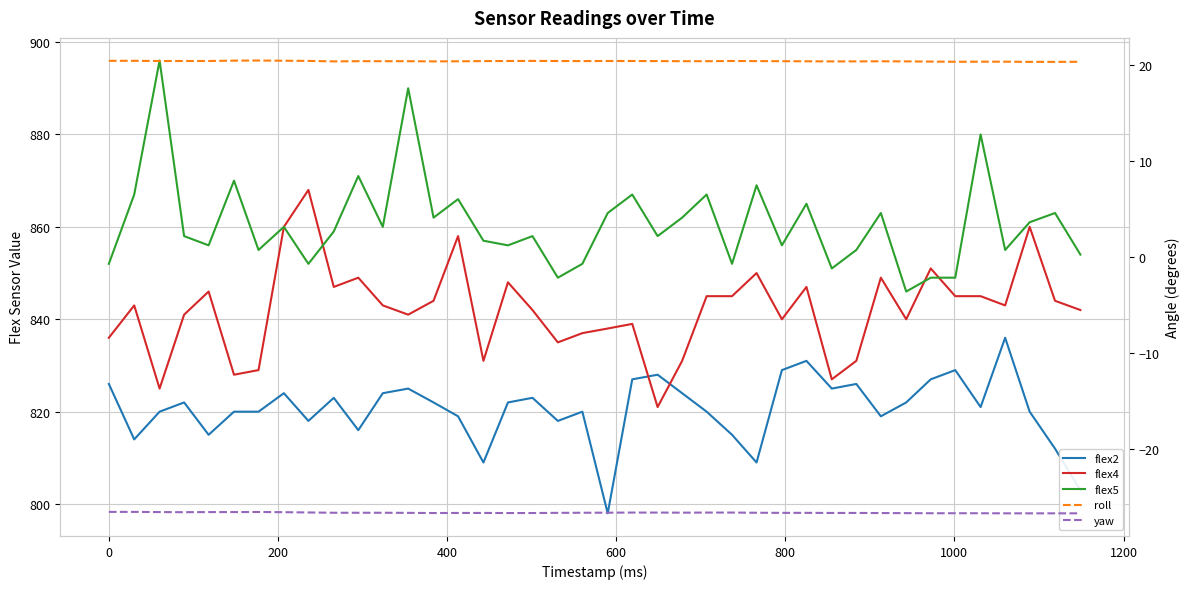

Does the chart have visible grid lines?

Yes